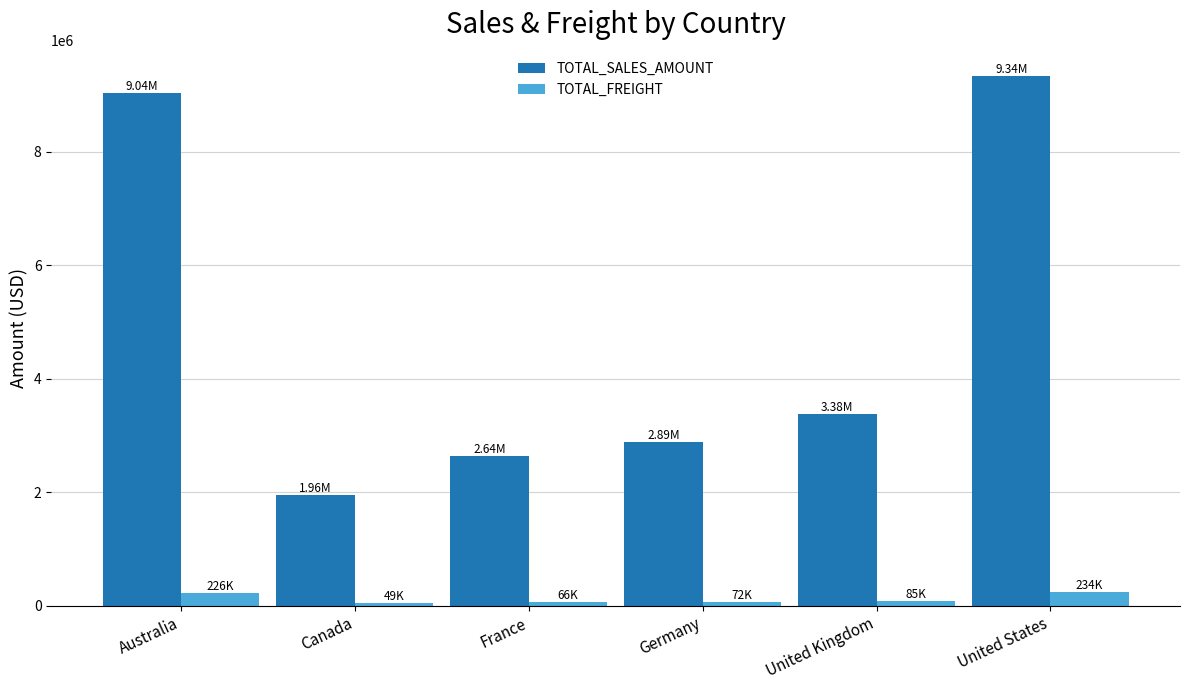

What is the label of the 3rd bar from the right?

Germany